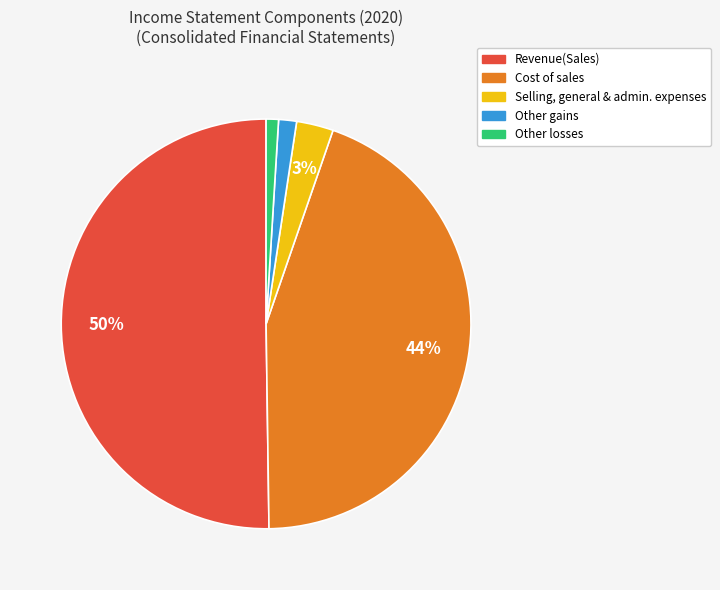

To the nearest percent, what is the average slice percentage?

20%